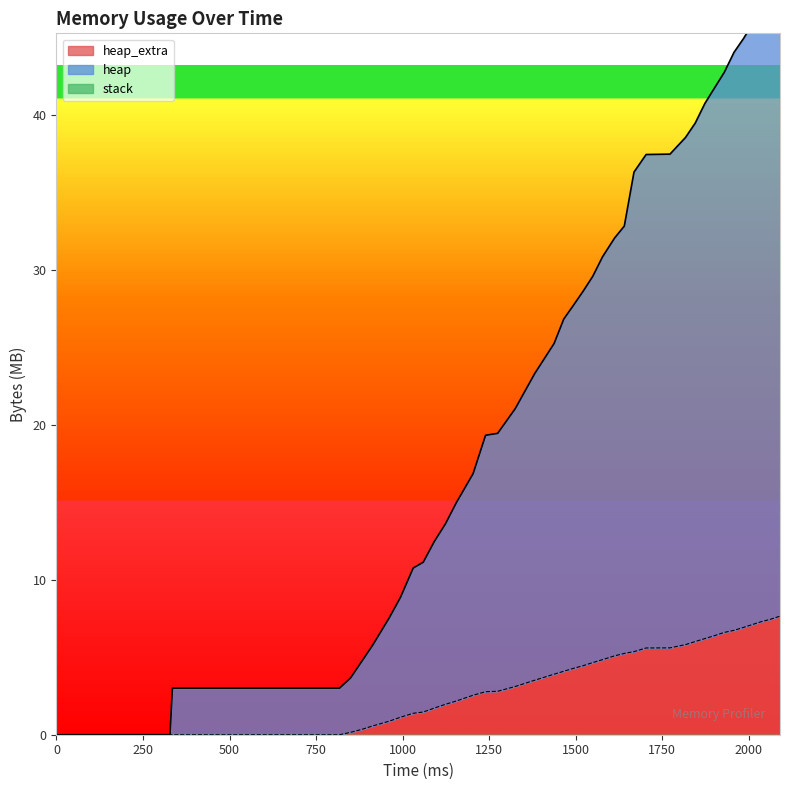

What is the label of the 36th point from the right?

1000